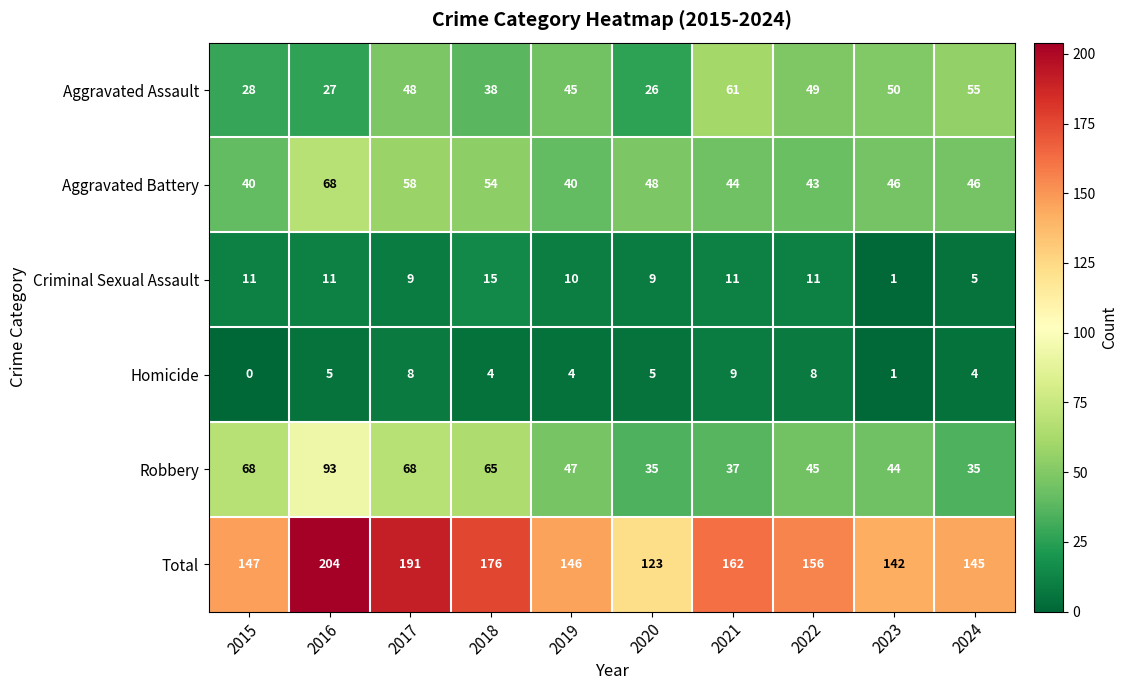

Is it true that Criminal Sexual Assault equals 4 at 2016?

False